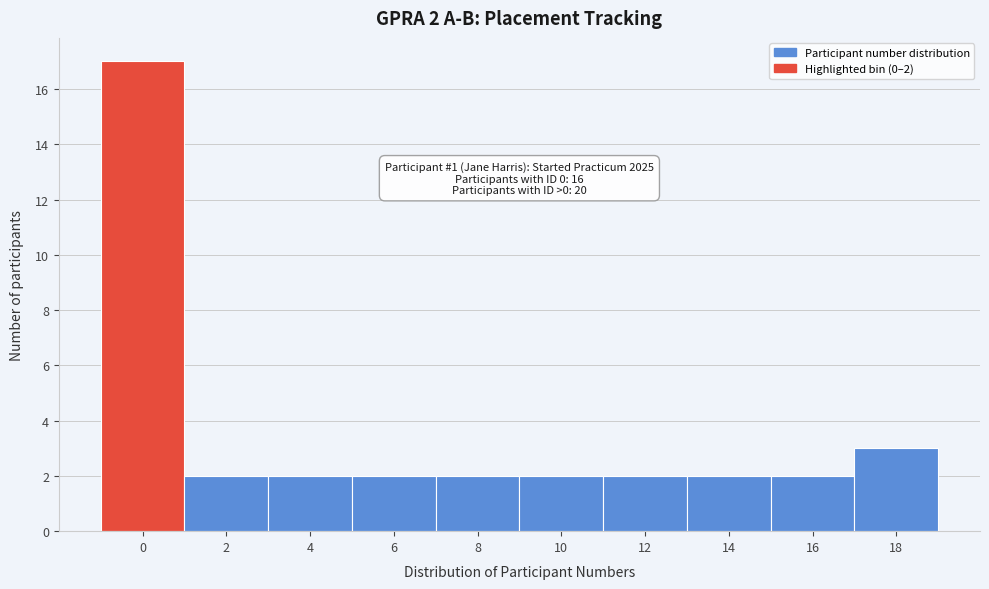

Reading left to right, list all the values displayed in this chart.

0=17	2=2	4=2	6=2	8=2	10=2	12=2	14=2	16=2	18=3